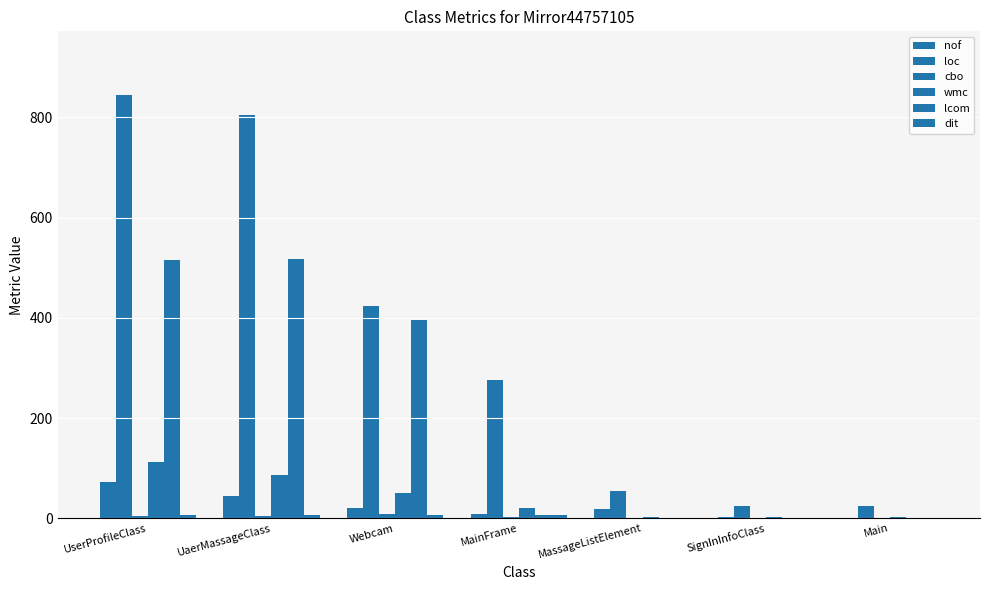

Are the bars horizontal?

No